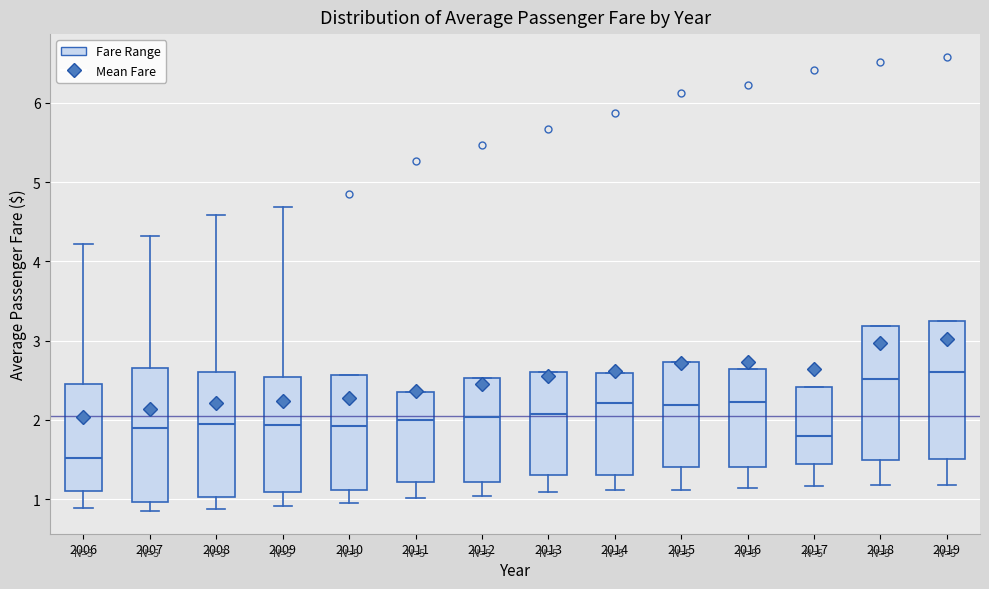

Reading left to right, read every box against the y-axis: the position of its median line, the range the box covers, and the ends of its whiskers. The values are not printed on the chart, so give them approximately, as read against the axis.

2006: median 1.5, box 1.1 to 2.5, whiskers 0.9 to 4.2
2007: median 1.9, box 1.0 to 2.7, whiskers 0.9 to 4.3
2008: median 2.0, box 1.0 to 2.6, whiskers 0.9 to 4.6
2009: median 1.9, box 1.1 to 2.5, whiskers 0.9 to 4.7
2010: median 1.9, box 1.1 to 2.6, whiskers 1.0 to 2.6
2011: median 2.0, box 1.2 to 2.4, whiskers 1.0 to 2.4
2012: median 2.0, box 1.2 to 2.5, whiskers 1.0 to 2.5
2013: median 2.1, box 1.3 to 2.6, whiskers 1.1 to 2.6
2014: median 2.2, box 1.3 to 2.6, whiskers 1.1 to 2.6
2015: median 2.2, box 1.4 to 2.7, whiskers 1.1 to 2.7
2016: median 2.2, box 1.4 to 2.6, whiskers 1.1 to 2.6
2017: median 1.8, box 1.4 to 2.4, whiskers 1.2 to 2.4
2018: median 2.5, box 1.5 to 3.2, whiskers 1.2 to 3.2
2019: median 2.6, box 1.5 to 3.3, whiskers 1.2 to 3.3